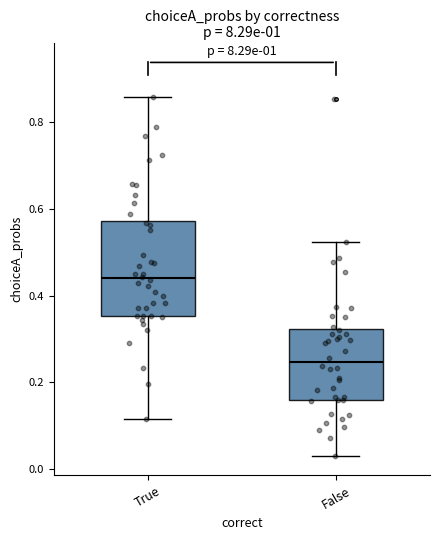

Reading left to right, read every box against the y-axis: the position of its median line, the range the box covers, and the ends of its whiskers. The values are not printed on the chart, so give them approximately, as read against the axis.

True: median 0.44, box 0.36 to 0.58, whiskers 0.12 to 0.86
False: median 0.24, box 0.16 to 0.32, whiskers 0.04 to 0.52